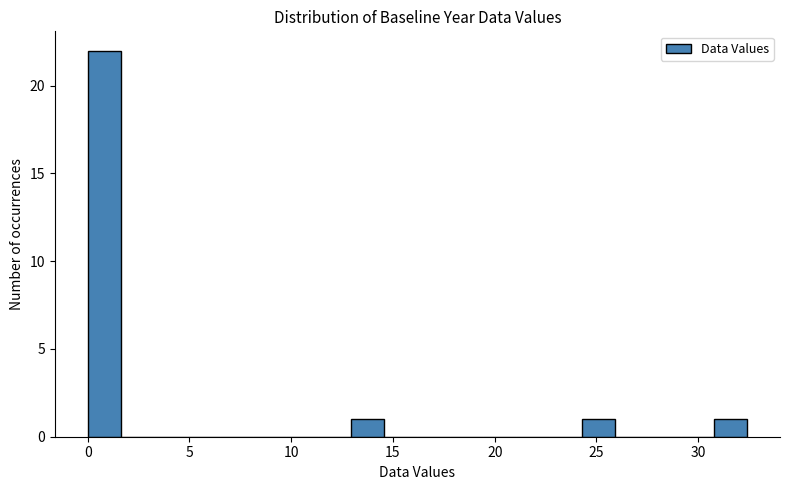

Read against the x-axis, roughly where is the centre of the tallest bar?

1.0